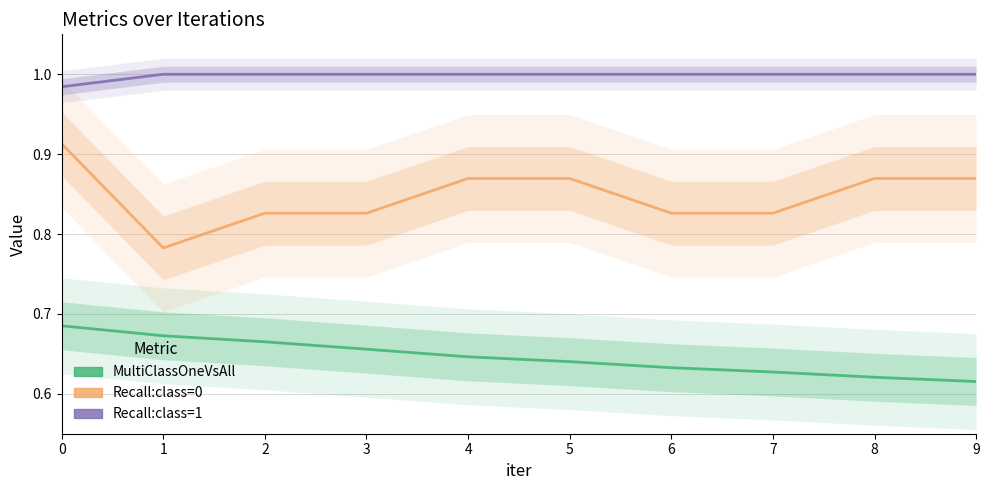

What is the total value across all series at 9?

2.5